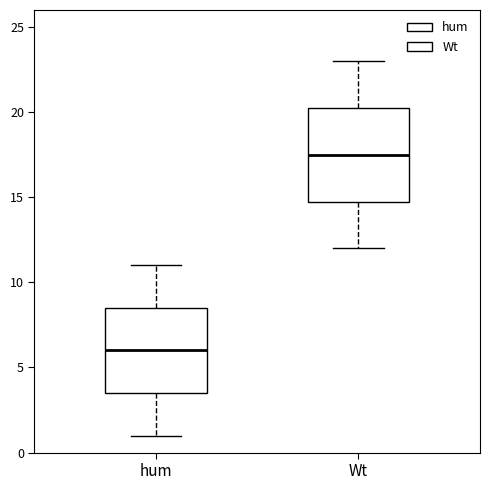

Where does the upper whisker of the box for hum end on the y-axis? The values are not printed on the chart, so give them approximately, as read against the axis.

11.0